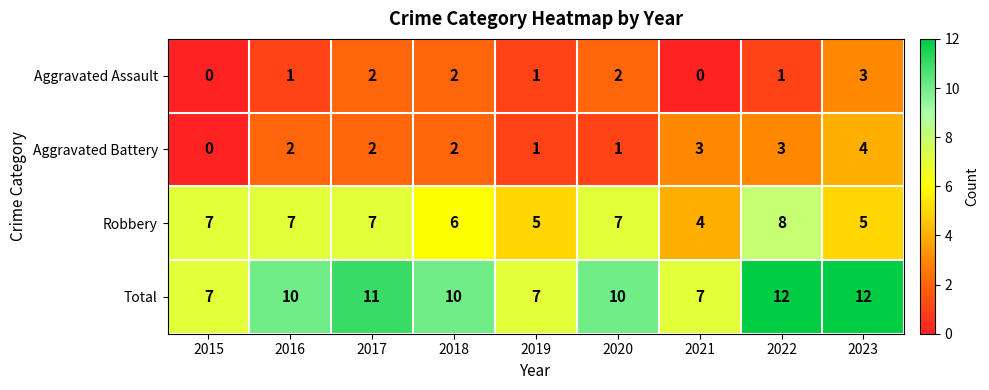

What is the maximum value shown in the chart?

12